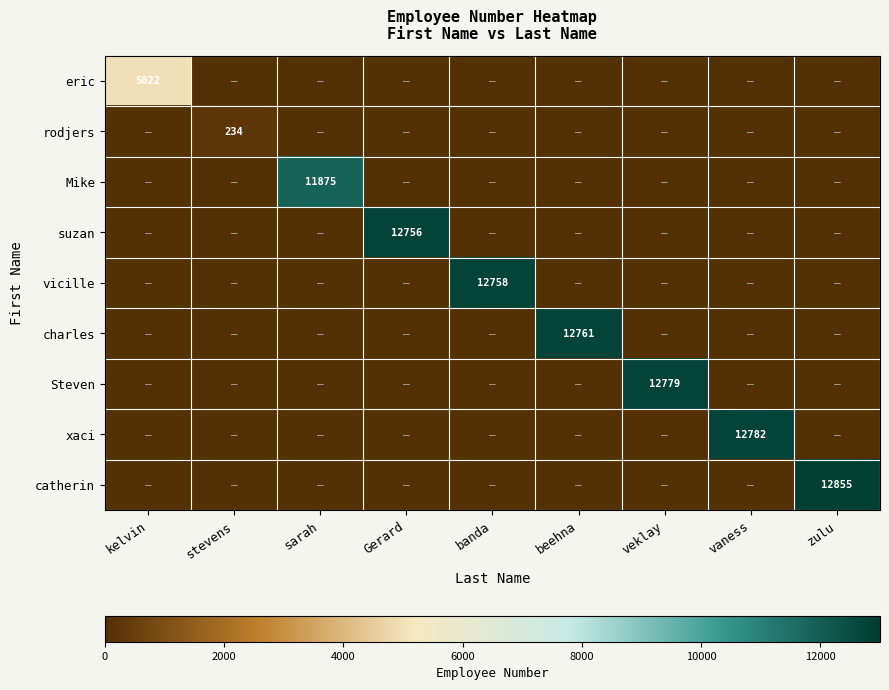

At how many categories does at least one series exceed 6661?

7